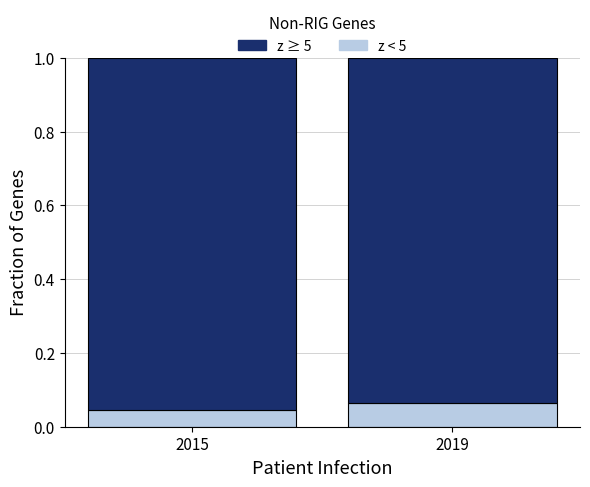

How many bars are there in total?

2